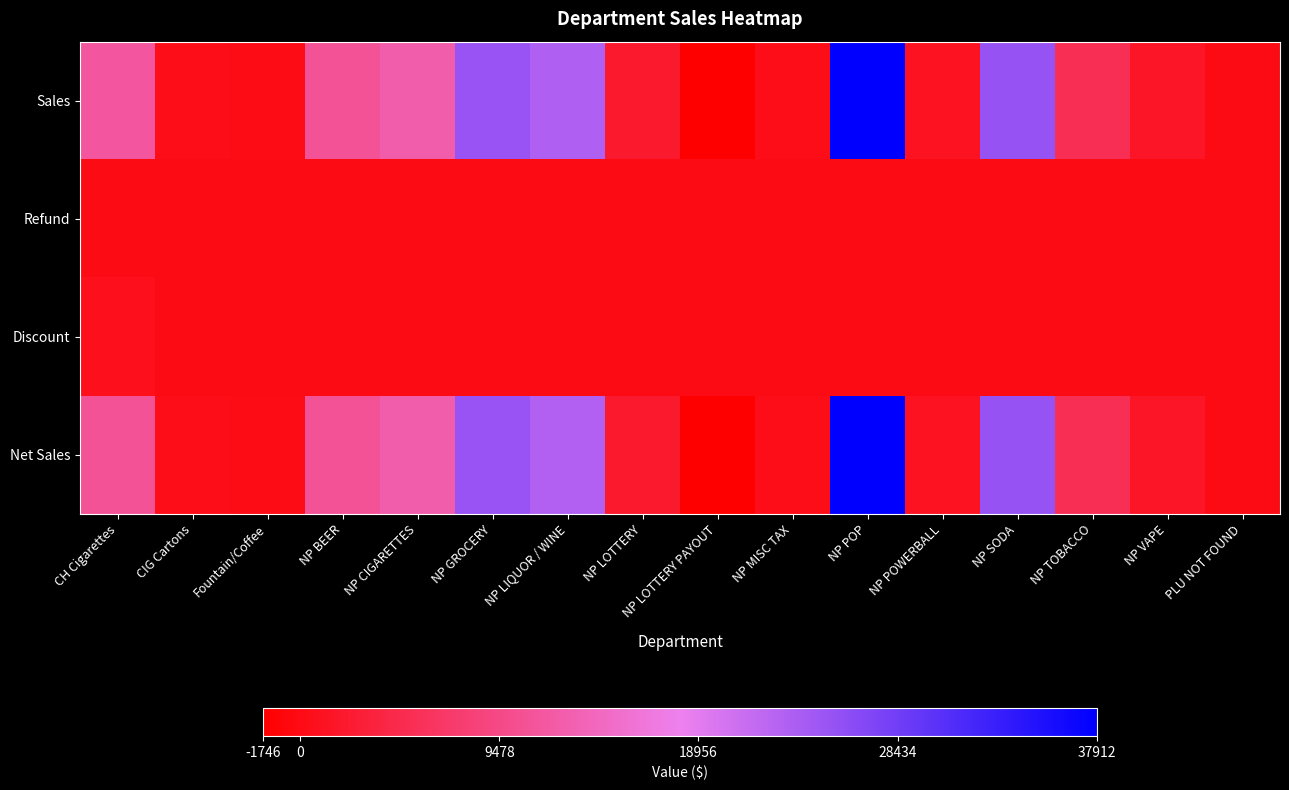

Reading left to right, list all the values displayed in this chart.

Sales: CH Cigarettes=11487.6	CIG Cartons=306.1	Fountain/Coffee=137.8	NP BEER=10835.6	NP CIGARETTES=12609.1	NP GROCERY=25180.9	NP LIQUOR / WINE=23211.8	NP LOTTERY=2204.0	NP LOTTERY PAYOUT=-1746.0	NP MISC TAX=381.1	NP POP=37911.9	NP POWERBALL=1196.0	NP SODA=25247.9	NP TOBACCO=5508.7	NP VAPE=1516.8	PLU NOT FOUND=34.1
Refund: CH Cigarettes=0.0	CIG Cartons=0.0	Fountain/Coffee=0.0	NP BEER=0.0	NP CIGARETTES=0.0	NP GROCERY=72.4	NP LIQUOR / WINE=25.0	NP LOTTERY=0.0	NP LOTTERY PAYOUT=0.0	NP MISC TAX=0.0	NP POP=2.4	NP POWERBALL=0.0	NP SODA=0.0	NP TOBACCO=4.7	NP VAPE=0.0	PLU NOT FOUND=0.0
Discount: CH Cigarettes=596.0	CIG Cartons=0.0	Fountain/Coffee=0.0	NP BEER=0.0	NP CIGARETTES=0.0	NP GROCERY=0.0	NP LIQUOR / WINE=0.0	NP LOTTERY=0.0	NP LOTTERY PAYOUT=0.0	NP MISC TAX=0.0	NP POP=0.0	NP POWERBALL=0.0	NP SODA=0.0	NP TOBACCO=0.0	NP VAPE=0.0	PLU NOT FOUND=0.0
Net Sales: CH Cigarettes=10891.6	CIG Cartons=306.1	Fountain/Coffee=137.8	NP BEER=10835.6	NP CIGARETTES=12609.1	NP GROCERY=25108.5	NP LIQUOR / WINE=23186.8	NP LOTTERY=2204.0	NP LOTTERY PAYOUT=-1746.0	NP MISC TAX=381.1	NP POP=37909.5	NP POWERBALL=1196.0	NP SODA=25247.9	NP TOBACCO=5504.0	NP VAPE=1516.8	PLU NOT FOUND=34.1